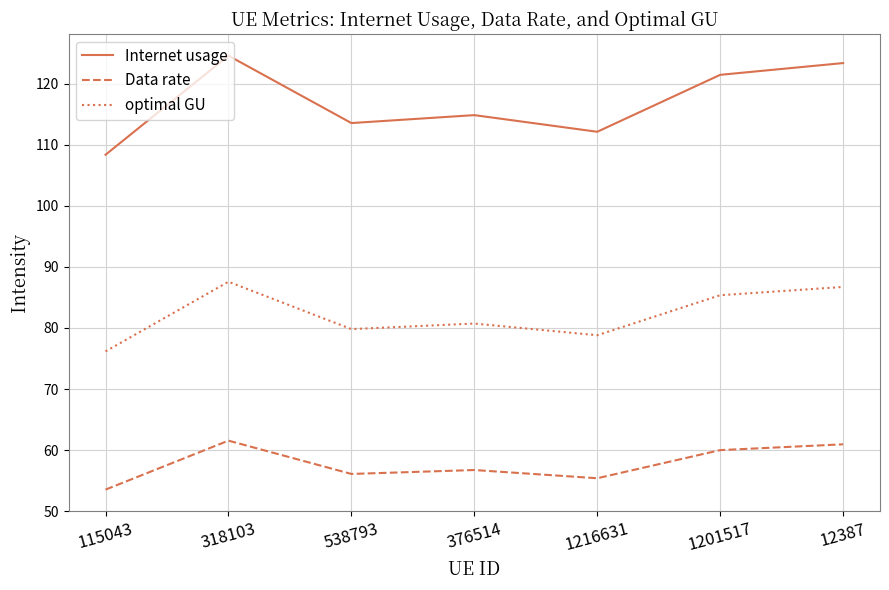

How many interior local peaks does the optimal GU series have?

2